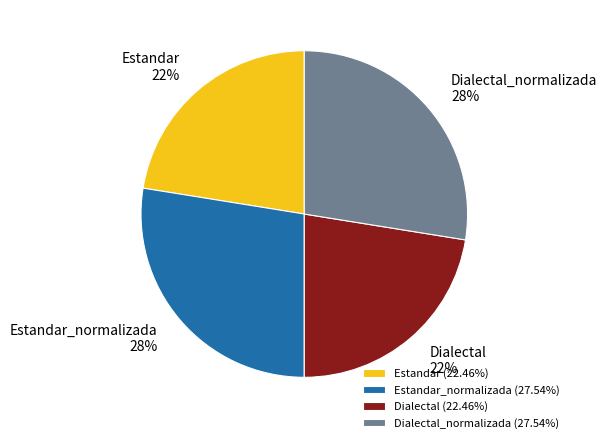

True or false: Dialectal_normalizada accounts for 16% of the total.

False